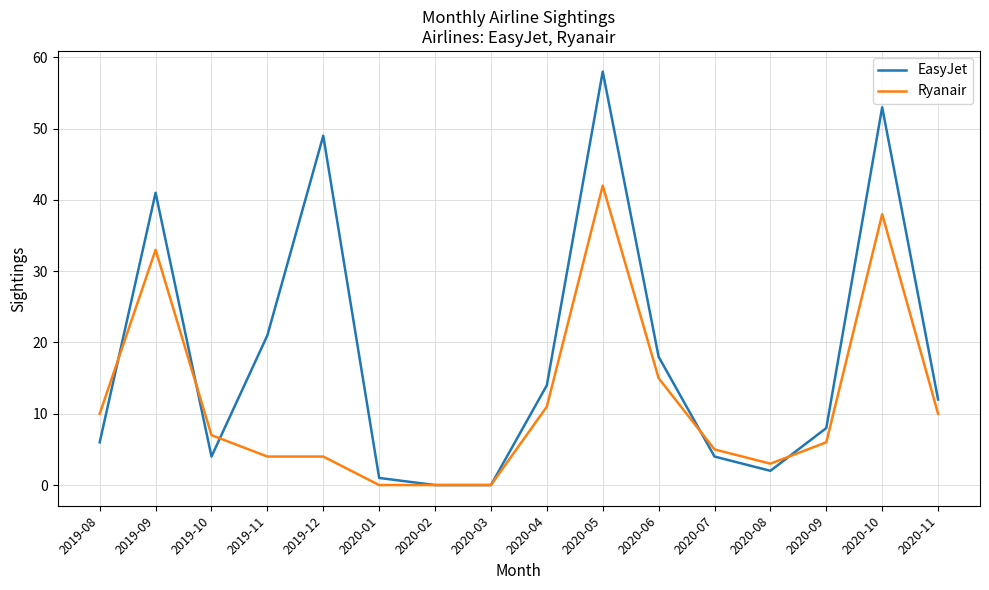

At which label is EasyJet closest to 29?

2019-11